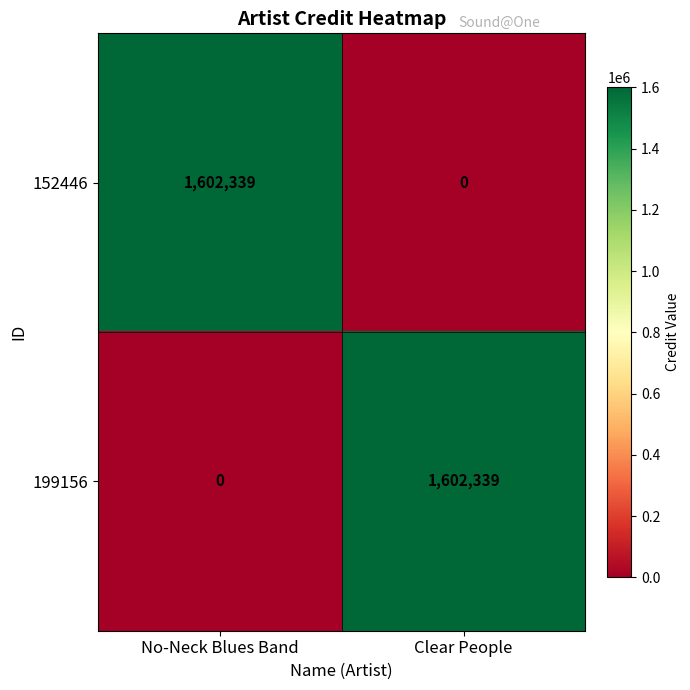

Reading left to right, what are all the values shown in this chart?

152446: 1602339	0
199156: 0	1602339